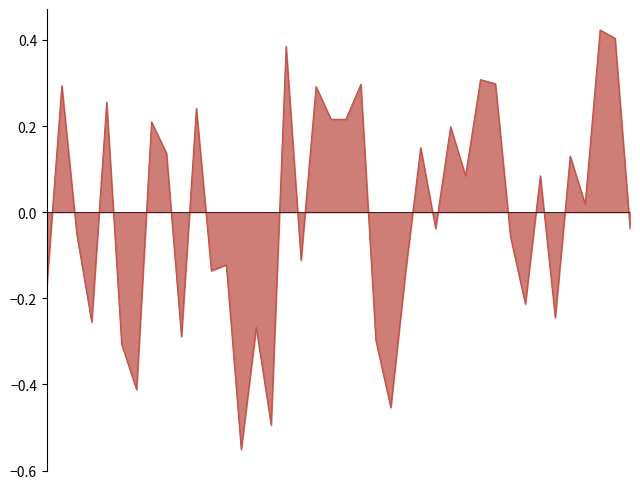

What is the difference between the maximum and minimum values?

1.0